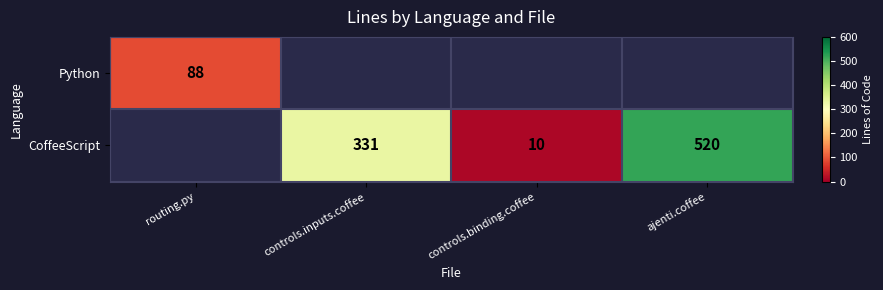

At which category does the chart reach its minimum across all series?

controls.binding.coffee